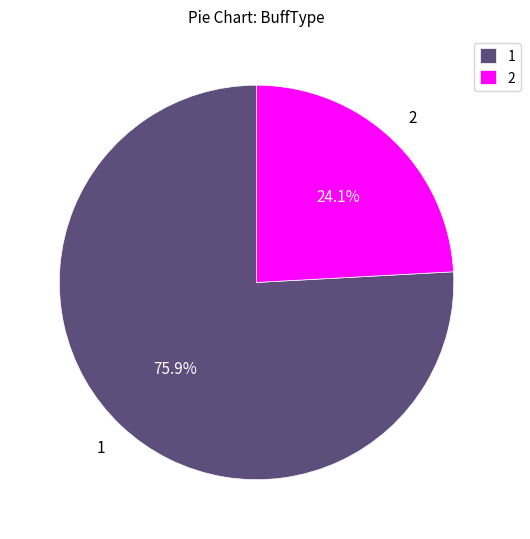

Do 1 and 2 together represent more than half of the pie?

Yes